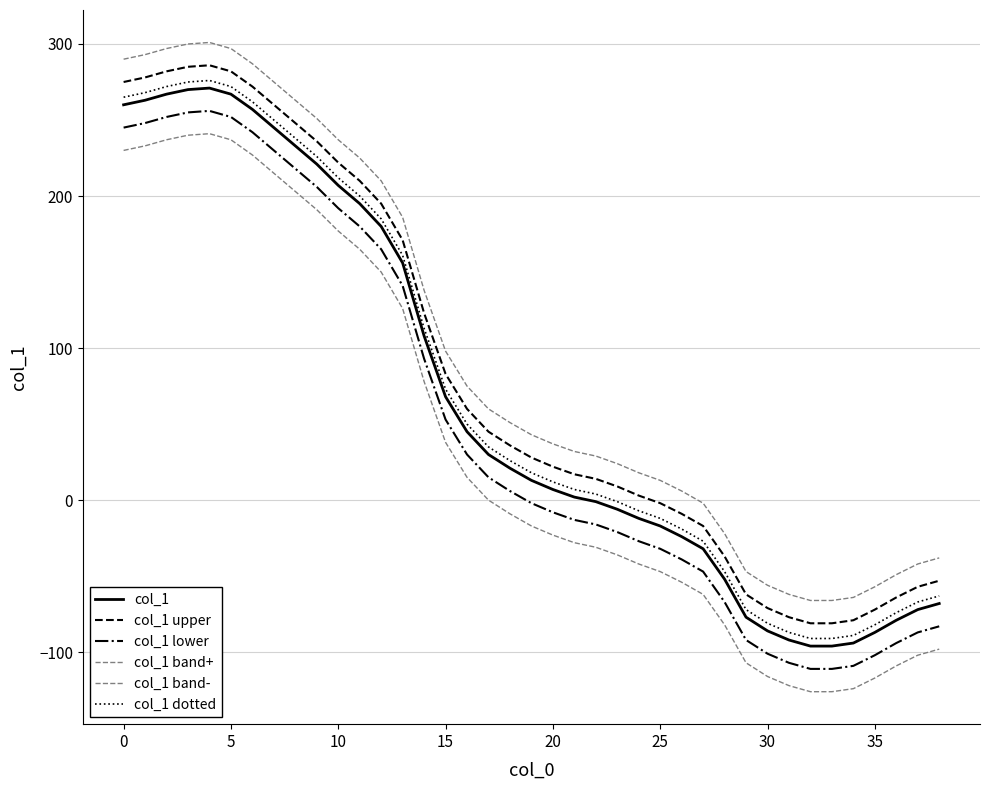

Does the chart display data point markers on the line(s)?

No